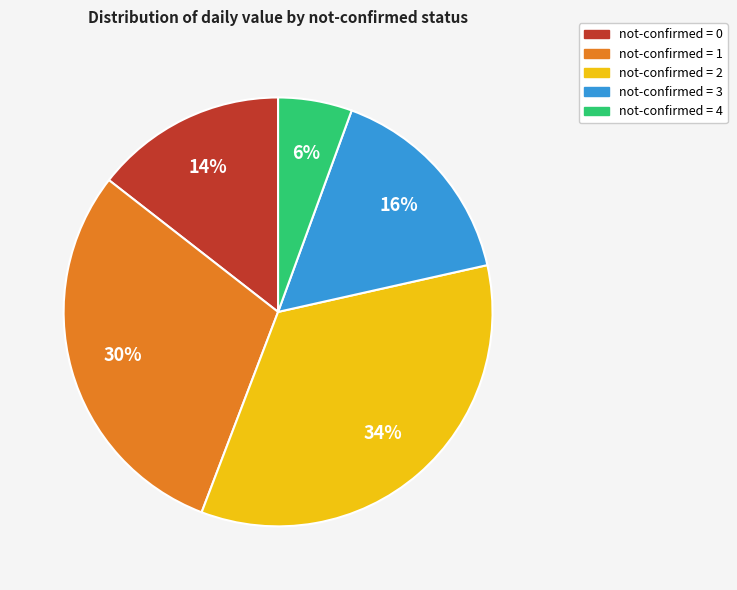

The not-confirmed = 3 slice represents 16% of the pie. True or false?

True